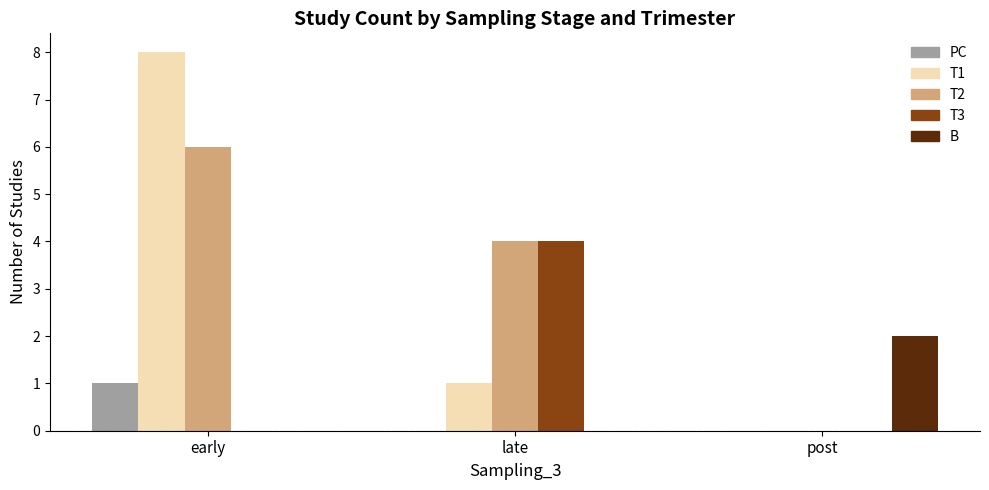

Count the PC values in the range 0 to 1.

3